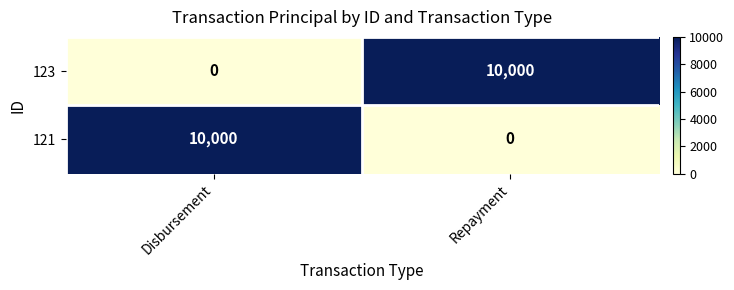

What is the total value across all series at Disbursement?

10000